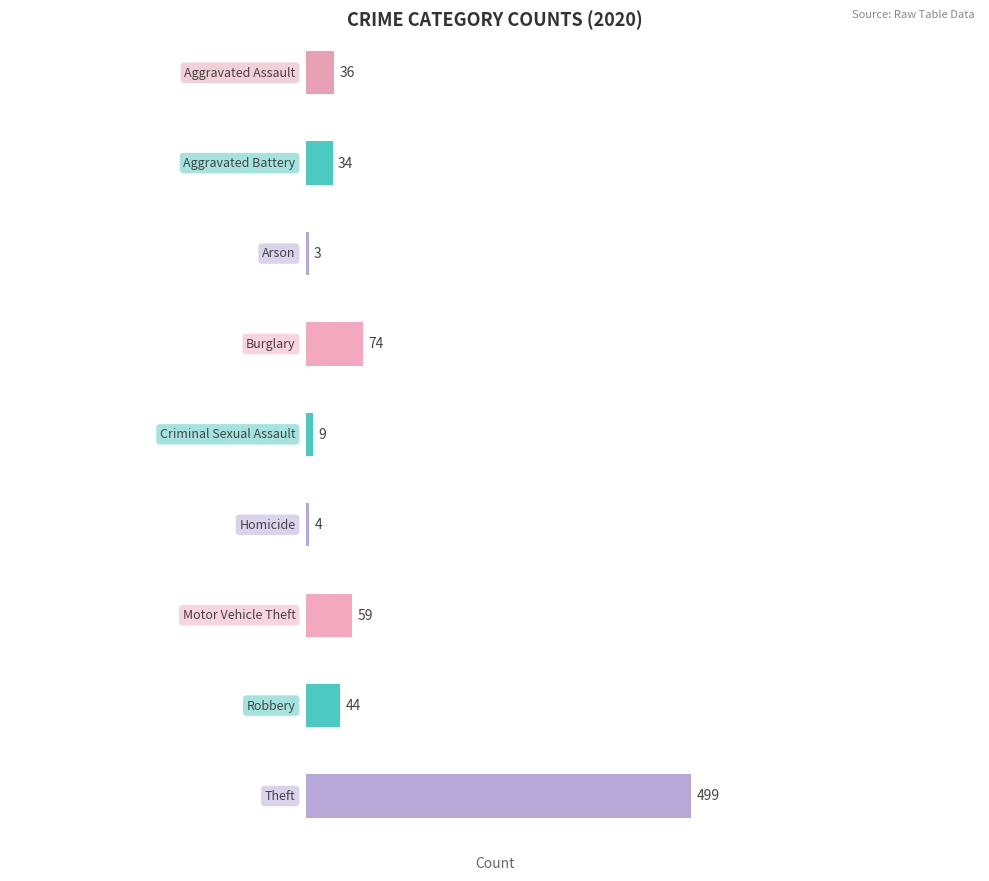

Are the bars grouped side by side (vs. stacked)?

Yes